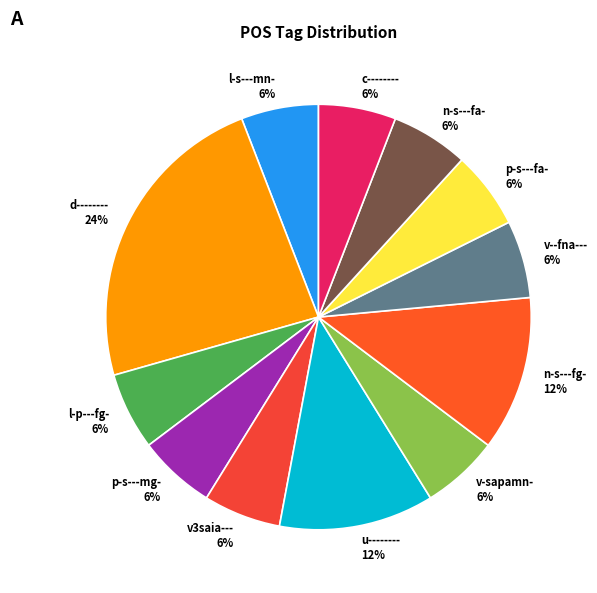

Is the sum of l-p---fg- and d-------- greater than half?

No